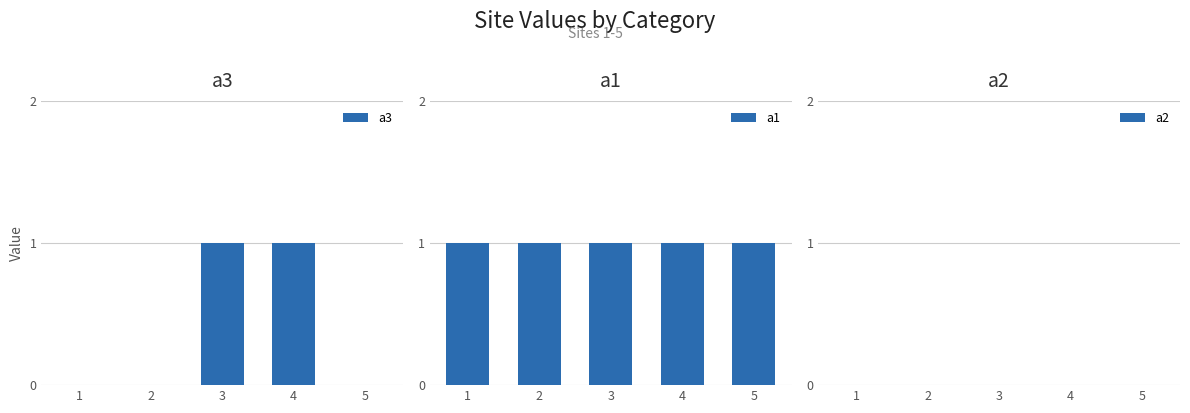

How many data points does each series have?

5